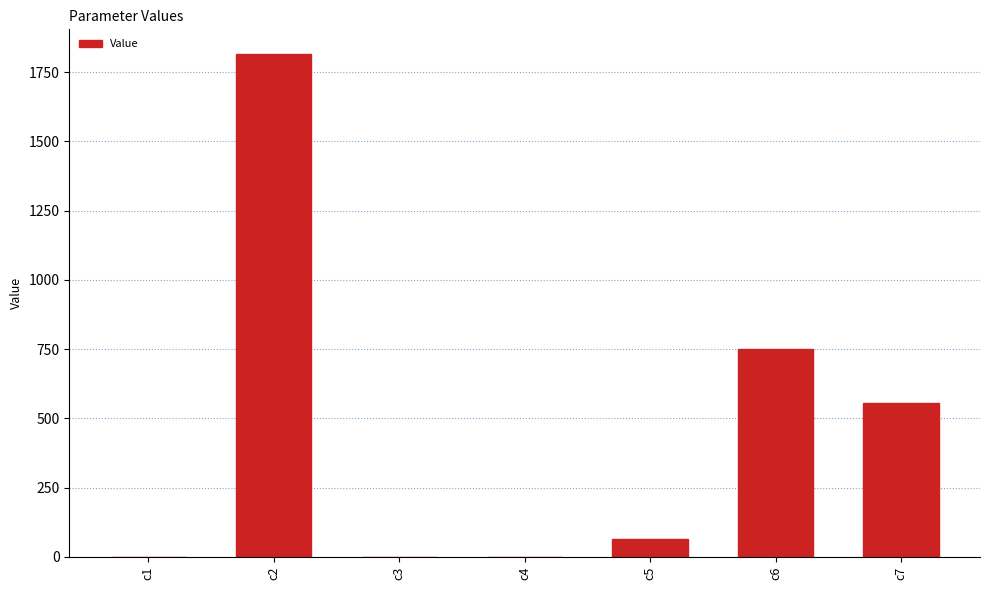

What value does the data have at c2?

1814.2